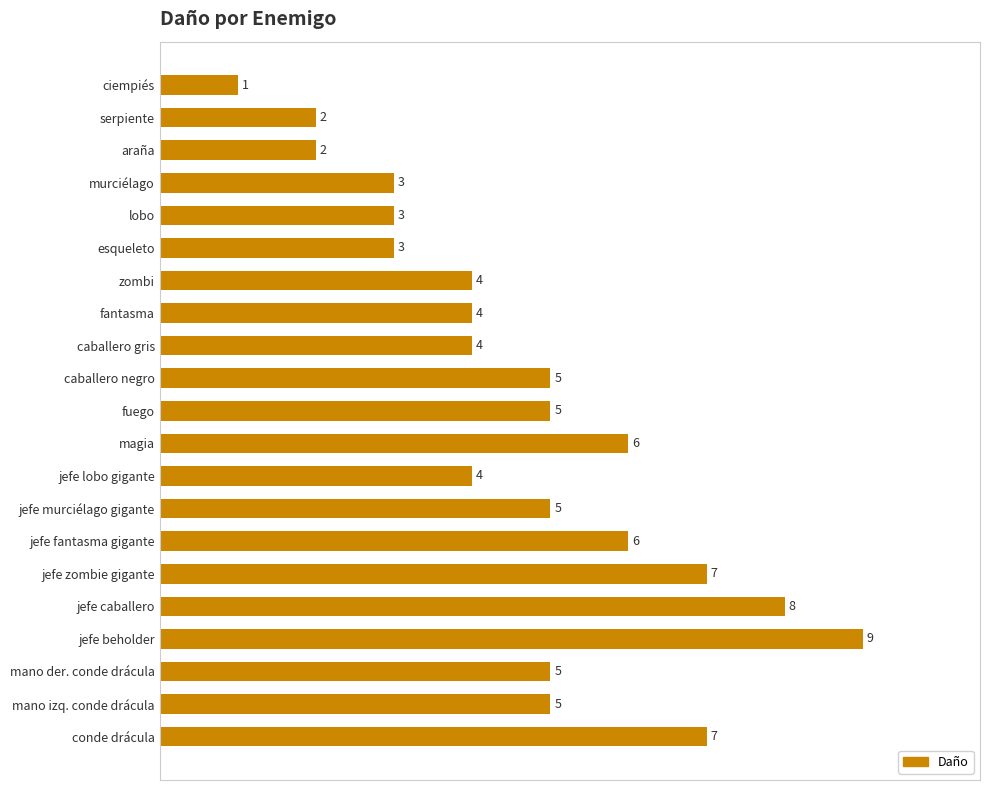

True or false: the data shows 3 at jefe beholder.

False